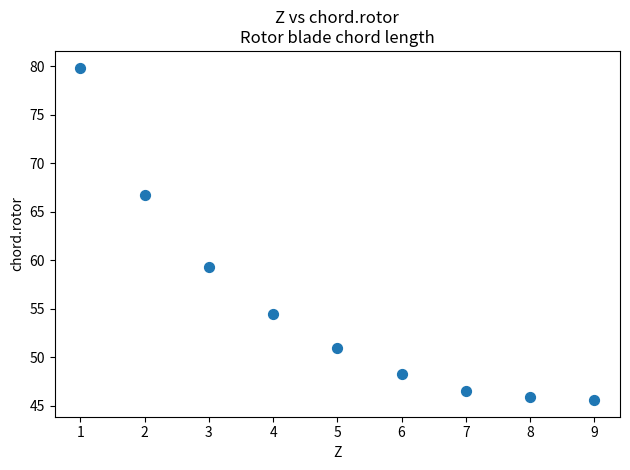

What is the average Y value?

55.3